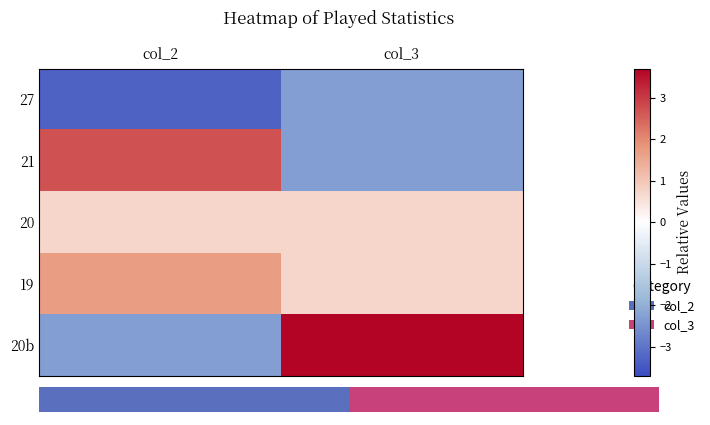

What is the maximum value for 19?

1.7